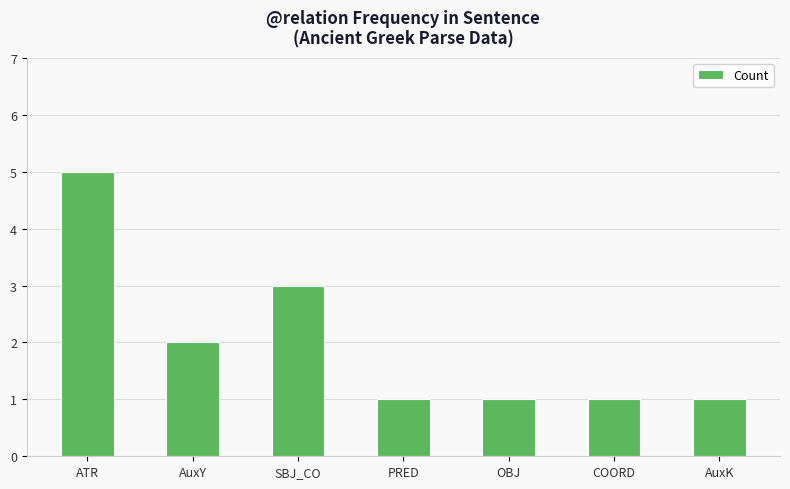

What is the label of the 2nd bar from the left?

AuxY